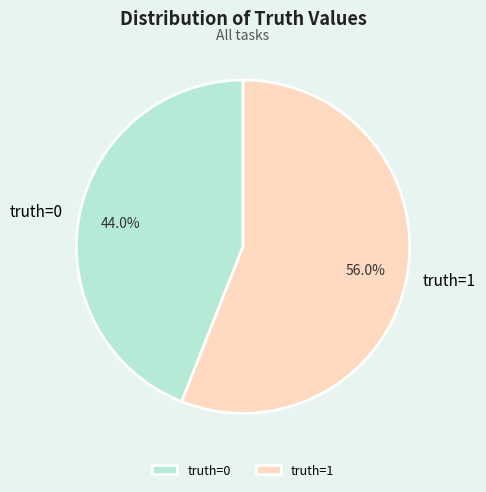

To the nearest percent, what is the difference between the largest and smallest slice percentages?

12%